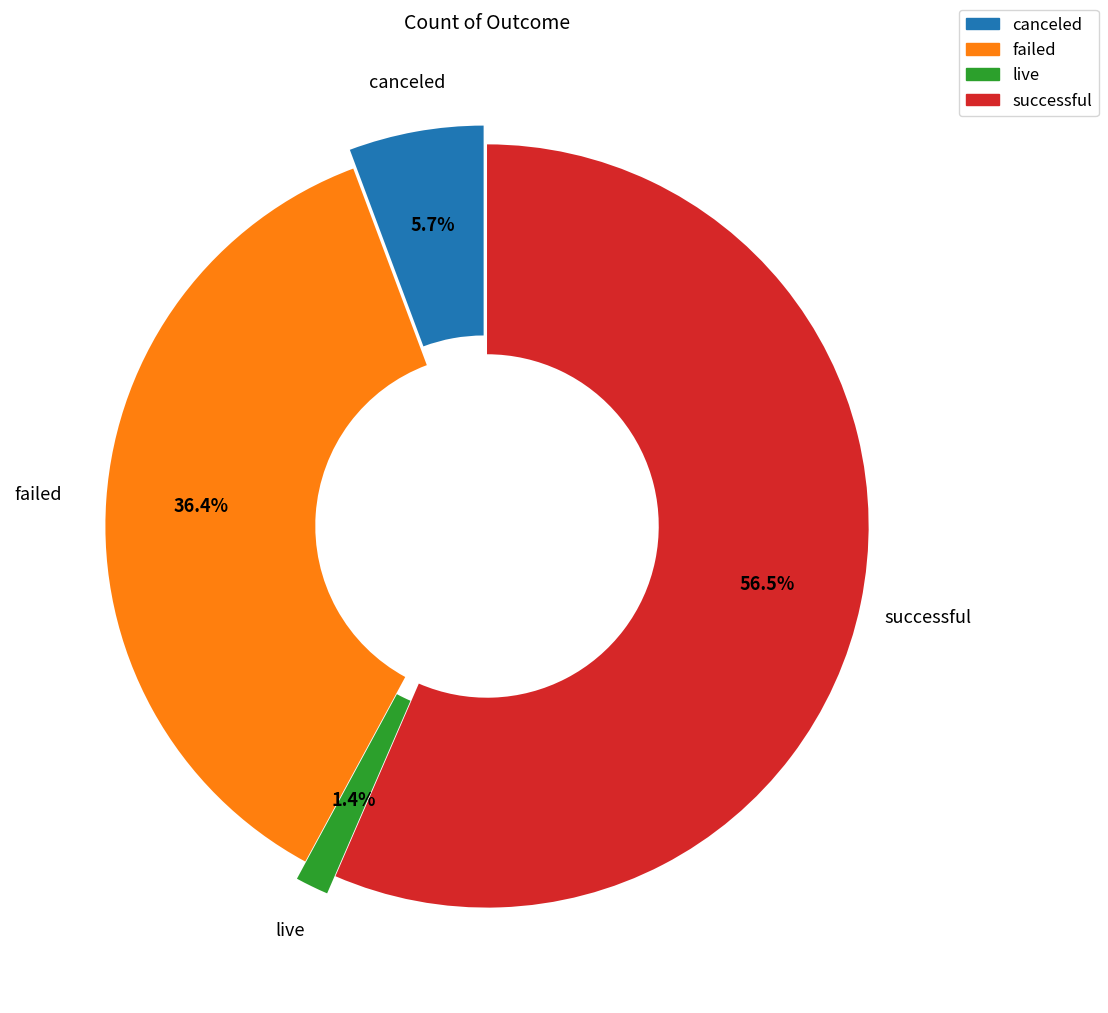

Is there a majority slice in this chart?

Yes